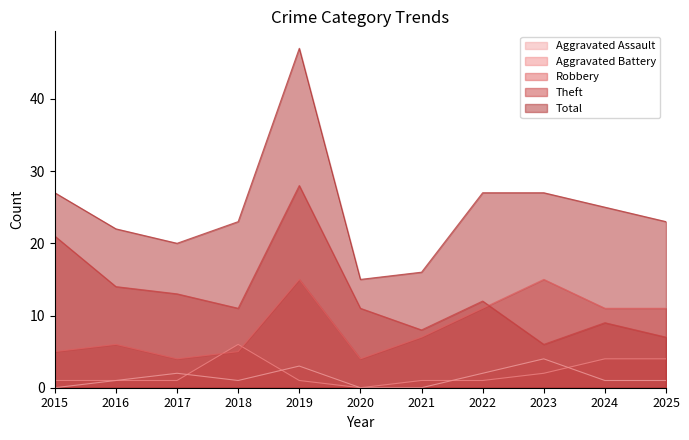

How many interior local peaks does the Aggravated Assault series have?

3